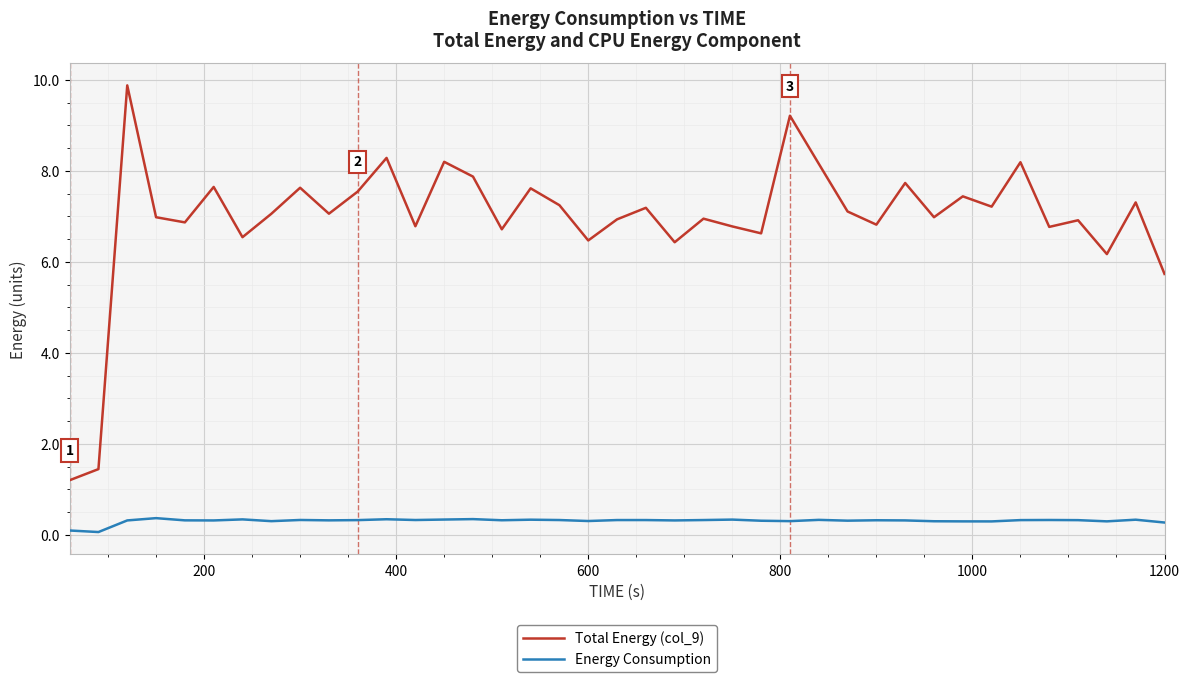

Which series has the largest total across all categories?

Total Energy (col_9)